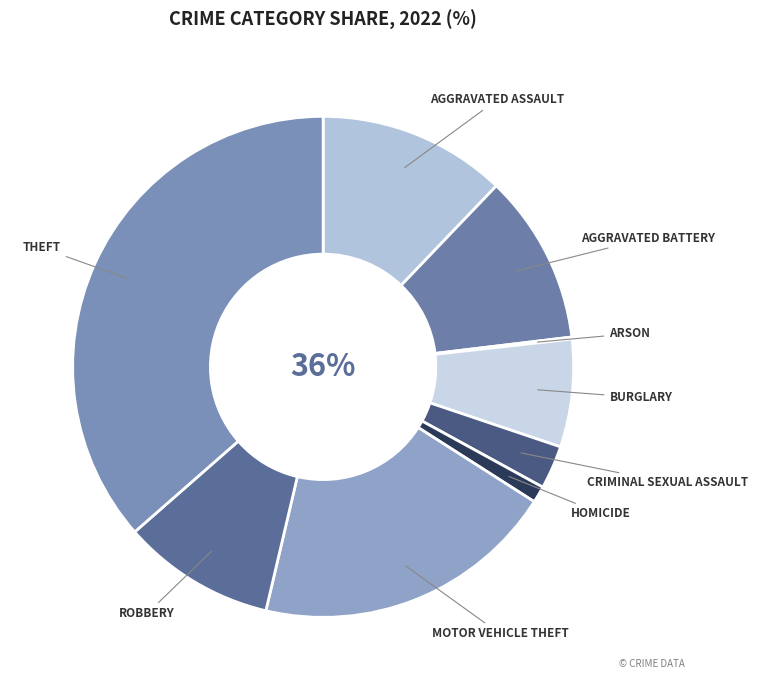

Count the number of slices in the pie.

9